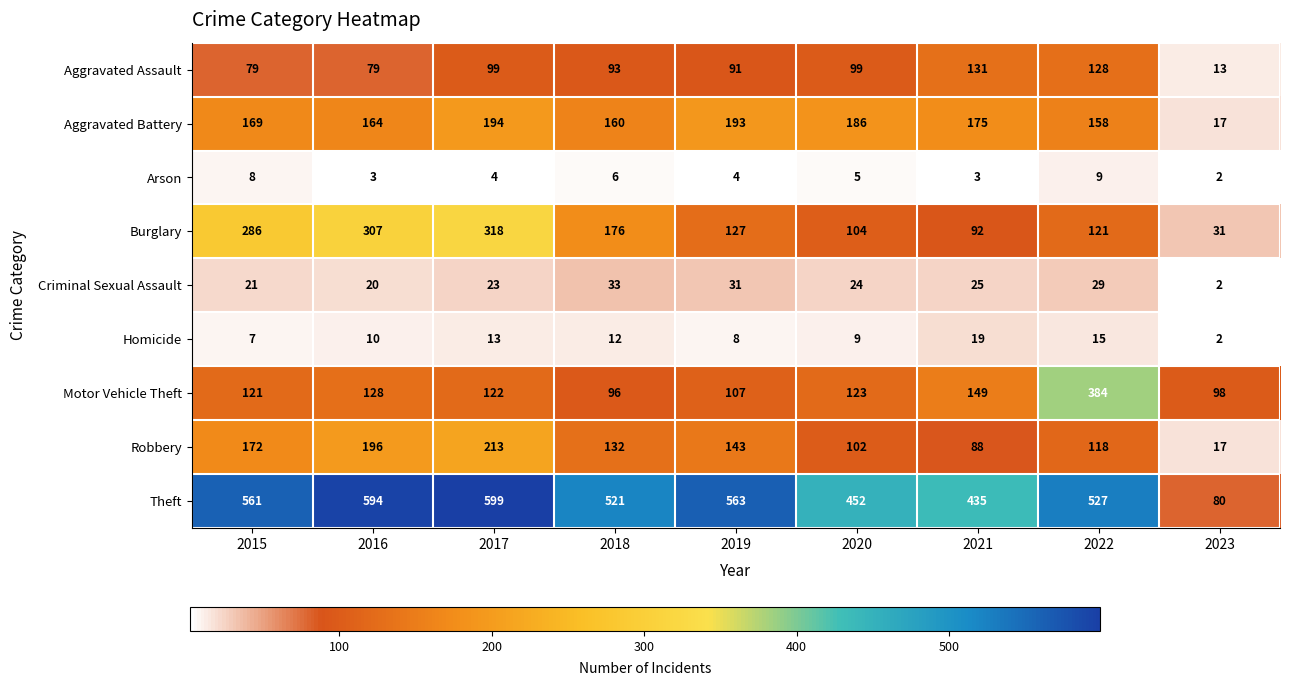

The value of Aggravated Assault at 2017 is 99. True or false?

True